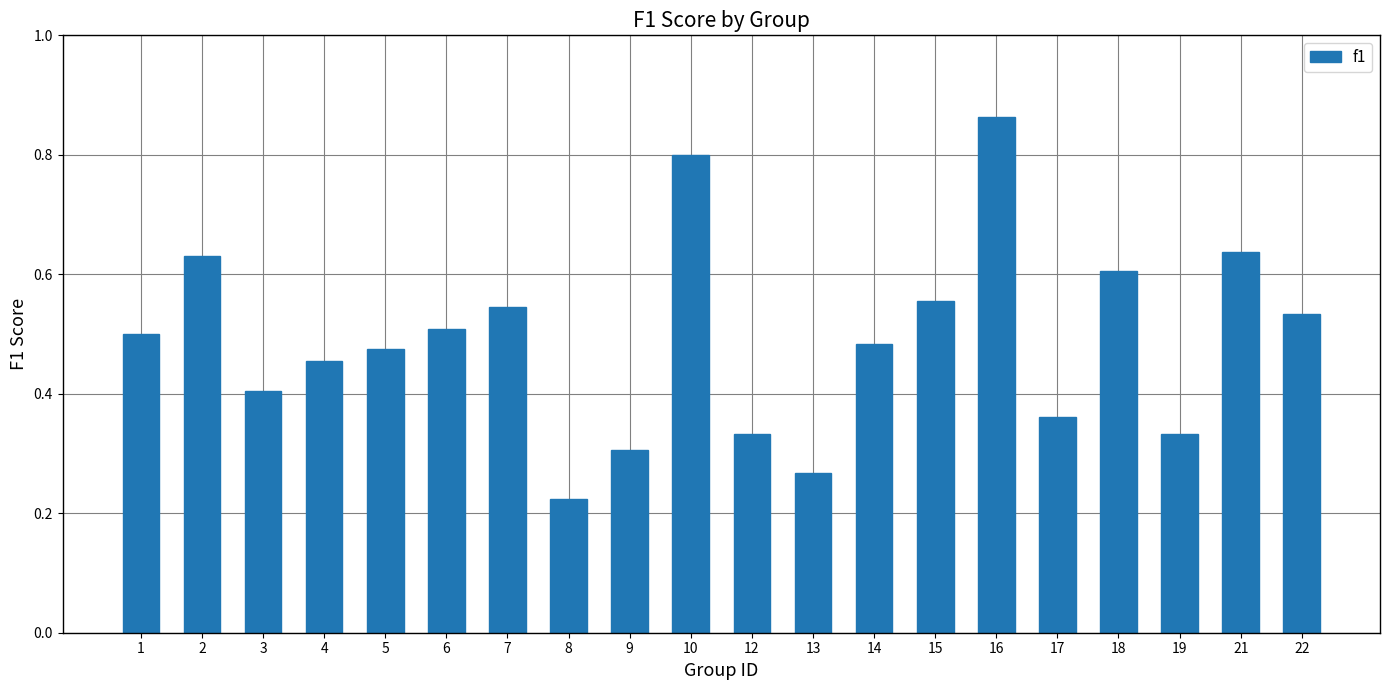

Between 10 and 8, which is larger?

10